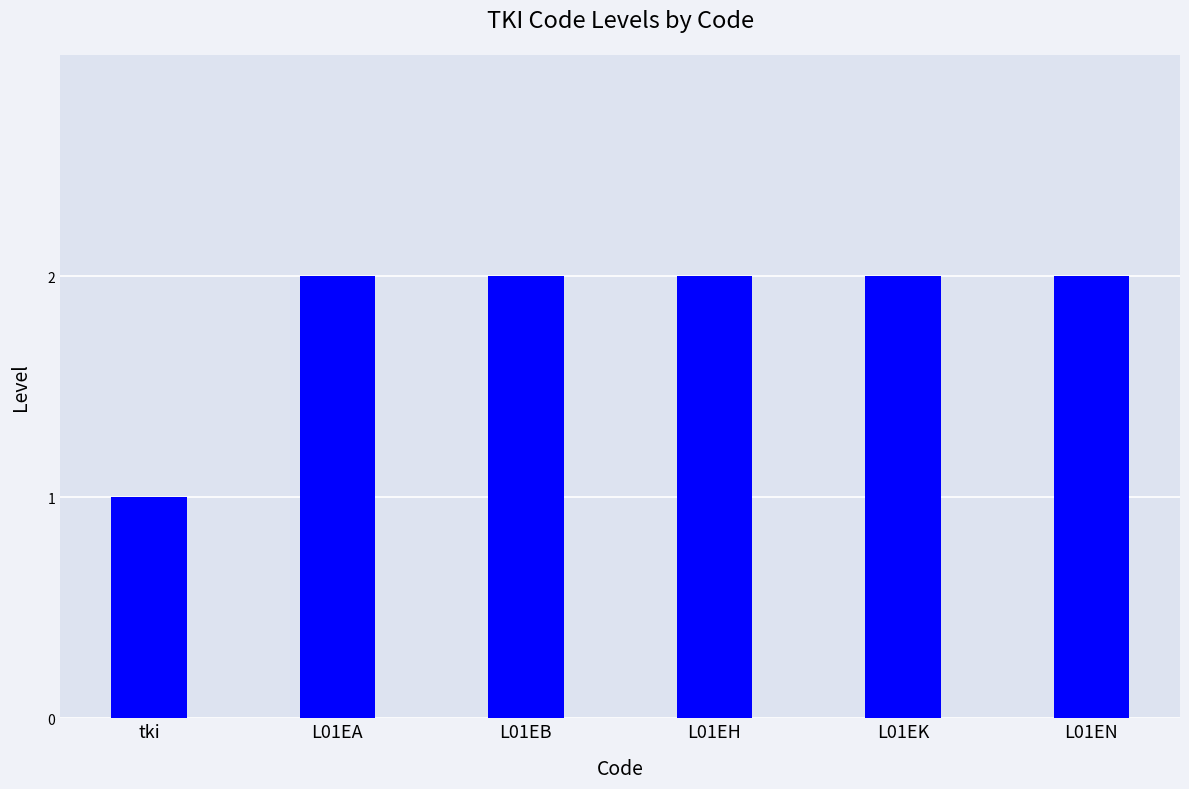

What is the sum of all values?

11